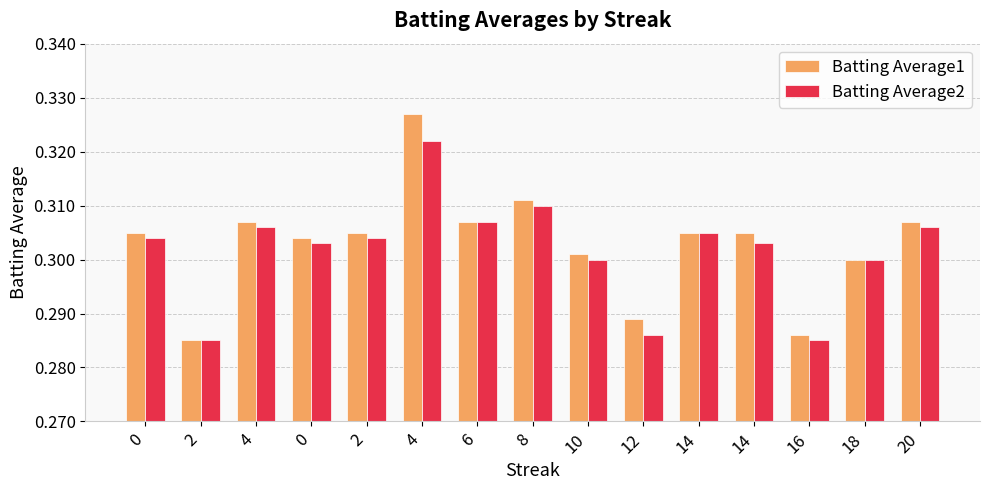

What are all the series names shown in the legend?

Batting Average1, Batting Average2